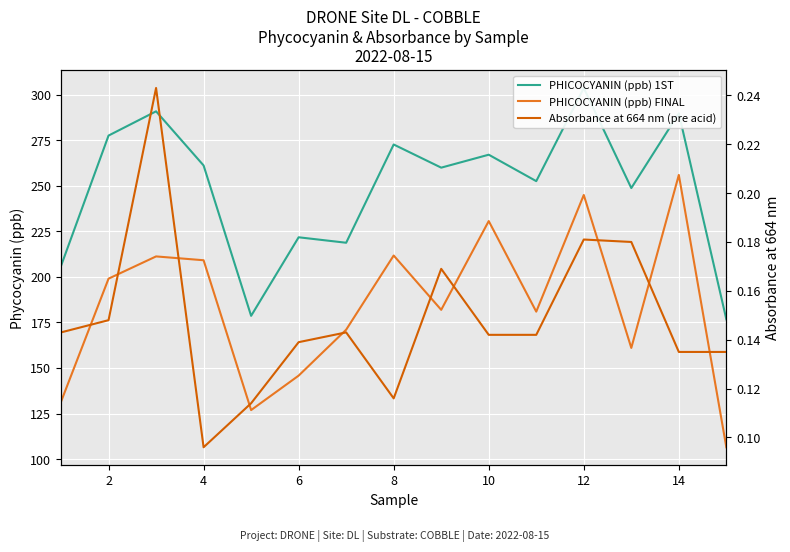

Rank the series by their maximum value, from lowest to highest.

Absorbance at 664 nm (pre acid), PHICOCYANIN (ppb) FINAL, PHICOCYANIN (ppb) 1ST